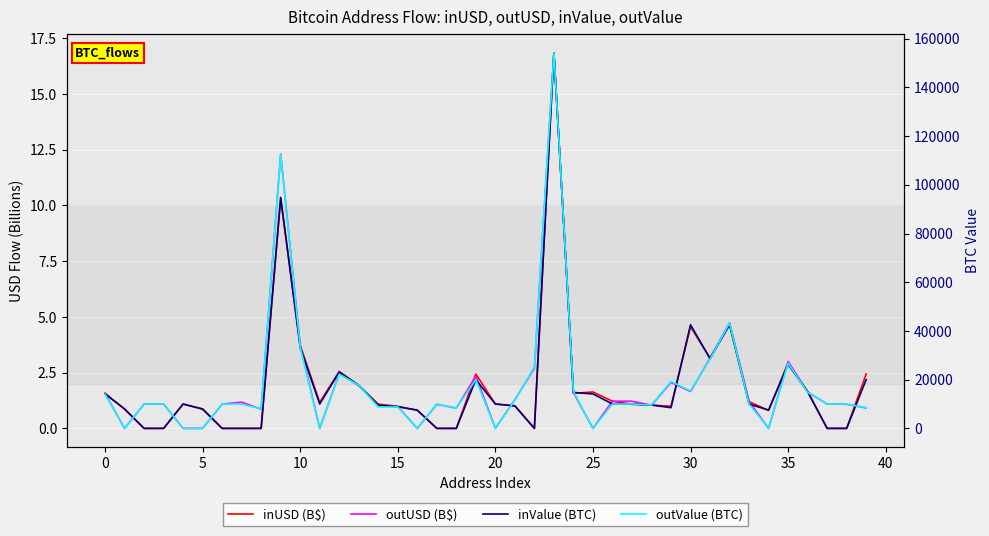

Reading left to right, extract all data points from this chart.

inUSD (B$): 1.6	0.9	0.0	0.0	1.1	0.9	0.0	0.0	0.0	10.3	3.7	1.2	2.6	1.9	1.1	1.0	0.8	0.0	0.0	2.4	1.1	1.0	0.0	16.8	1.6	1.6	1.2	1.1	1.0	1.0	4.6	3.2	4.7	1.2	0.8	2.9	1.7	0.0	0.0	2.4
outUSD (B$): 1.6	0.0	1.1	1.1	0.0	0.0	1.1	1.2	0.9	12.3	3.7	0.0	2.5	1.9	1.0	1.0	0.0	1.1	0.9	2.3	0.0	1.3	2.7	16.8	1.6	0.0	1.2	1.2	1.0	2.1	1.7	3.1	4.7	1.2	0.0	3.0	1.6	1.1	1.1	0.9
inValue (BTC): 14149.0	8022.0	0.0	0.0	10000.0	8000.0	0.0	0.0	0.0	94847.0	33232.0	9999.0	23116.0	17720.0	9476.0	8897.0	7514.0	0.0	0.0	20009.0	10000.0	9227.0	0.0	154229.0	14759.0	14152.0	10009.0	10009.0	9600.0	8505.0	42559.0	28607.0	42583.0	9999.0	7506.0	26307.0	15052.0	0.0	0.0	20009.0
outValue (BTC): 14088.0	0.0	10000.0	10000.0	0.0	0.0	10000.0	9999.0	8022.0	112371.0	33459.0	0.0	22277.0	17720.0	8804.0	8795.0	0.0	10000.0	8318.0	20010.0	0.0	11628.0	25177.0	154244.0	15158.0	0.0	10009.0	10009.0	9600.0	19248.0	15399.0	28424.0	43290.0	9999.0	0.0	26788.0	14794.0	10000.0	10000.0	8516.0